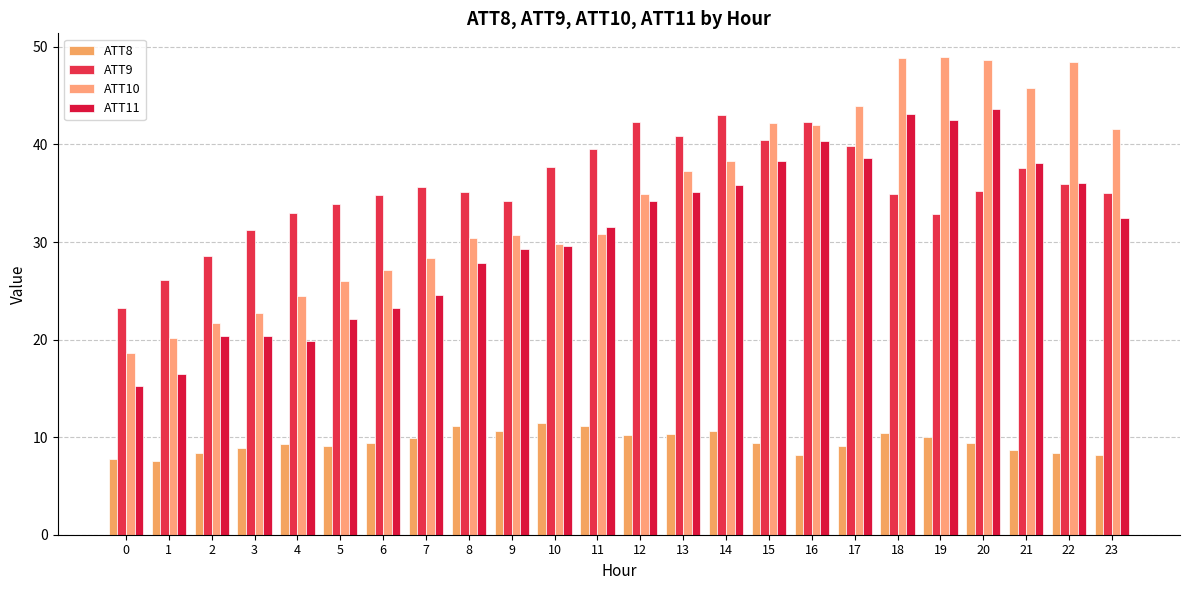

What is the difference between the maximum and minimum values in the ATT10 series?

30.4